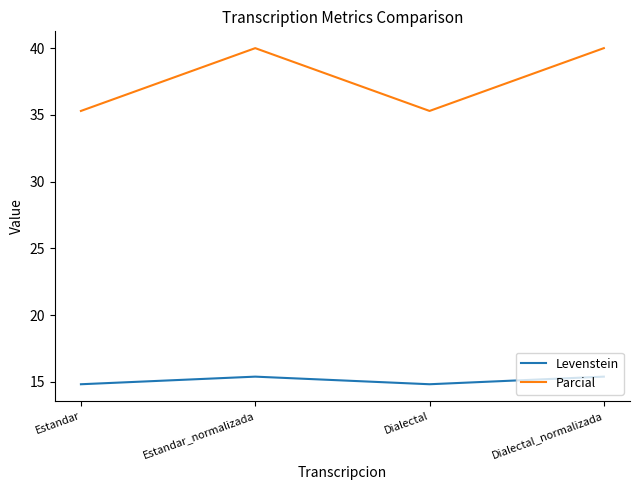

True or false: Levenstein has a value of 5.8 at Estandar.

False